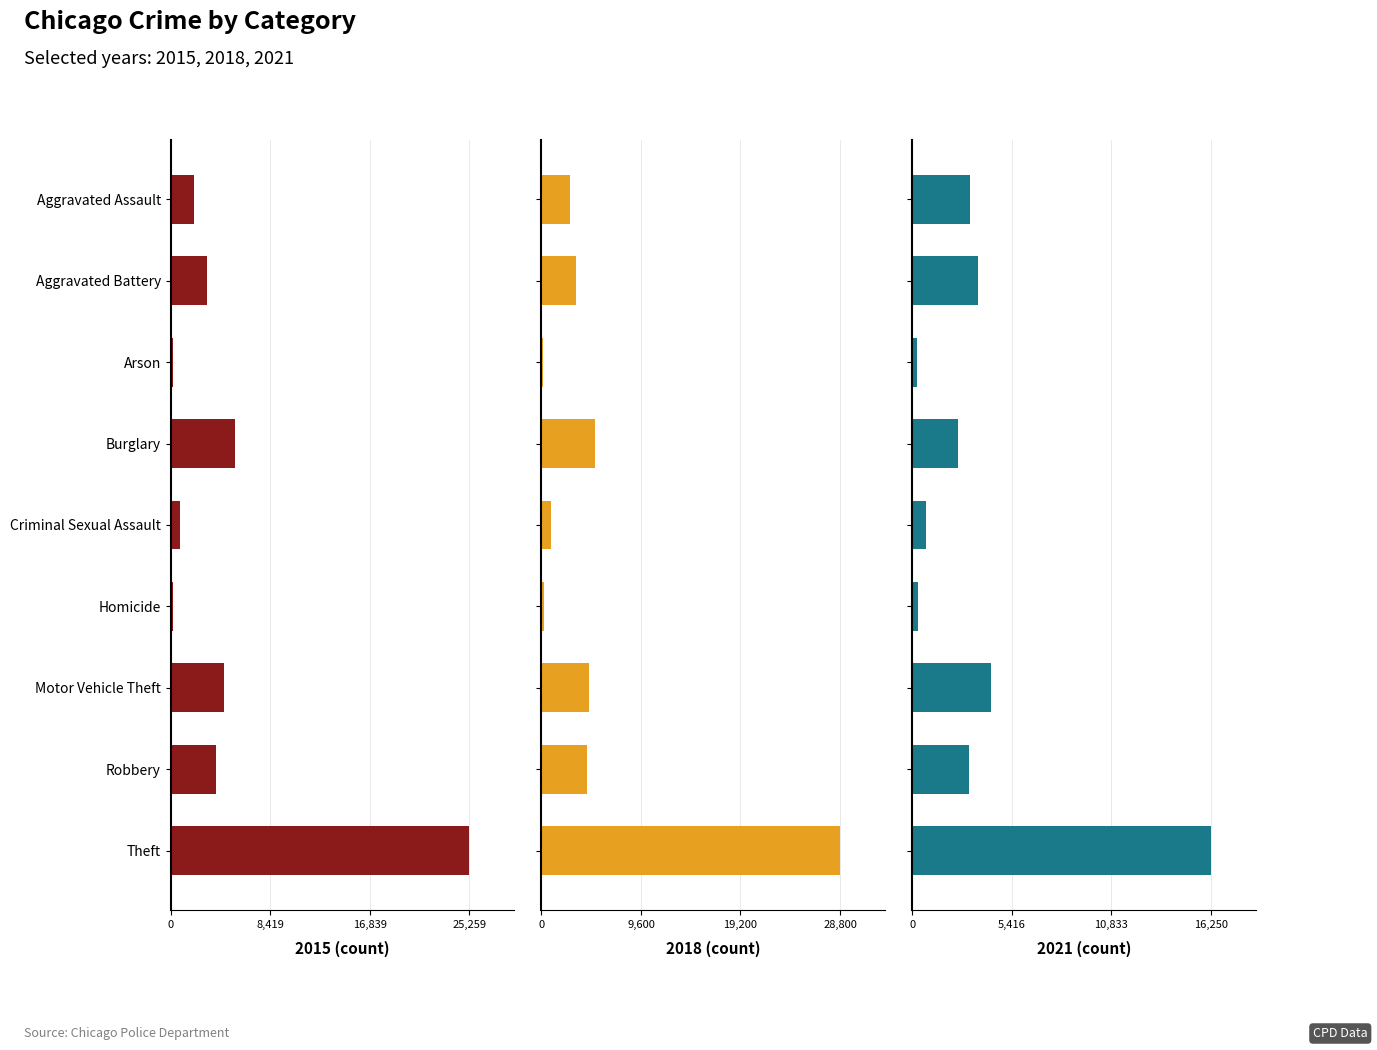

What is the sum of all 2021 values?

34252